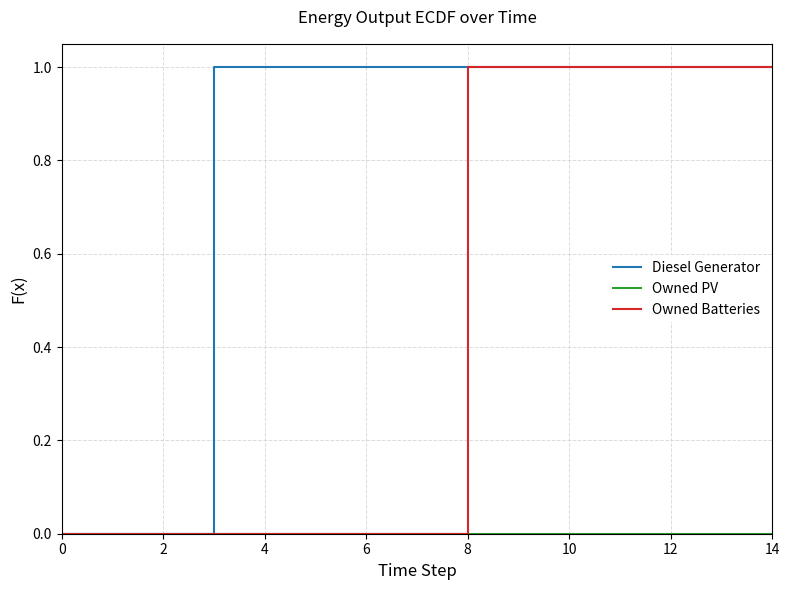

Which series has the largest total across all categories?

Diesel Generator